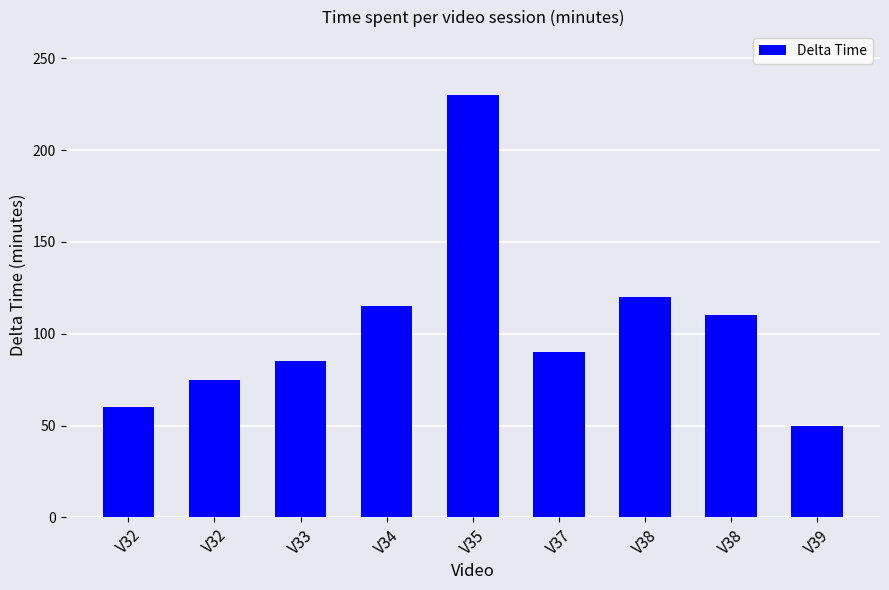

Where is the data nearest to the value 140?

V38